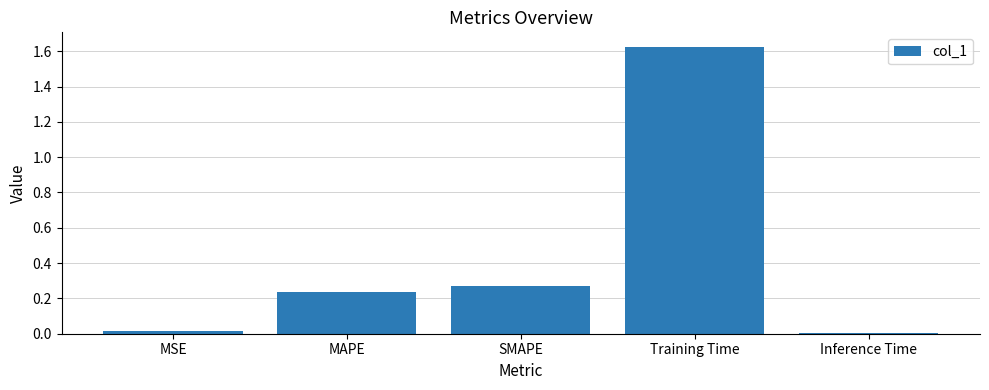

The value at MSE is 0.0. True or false?

True